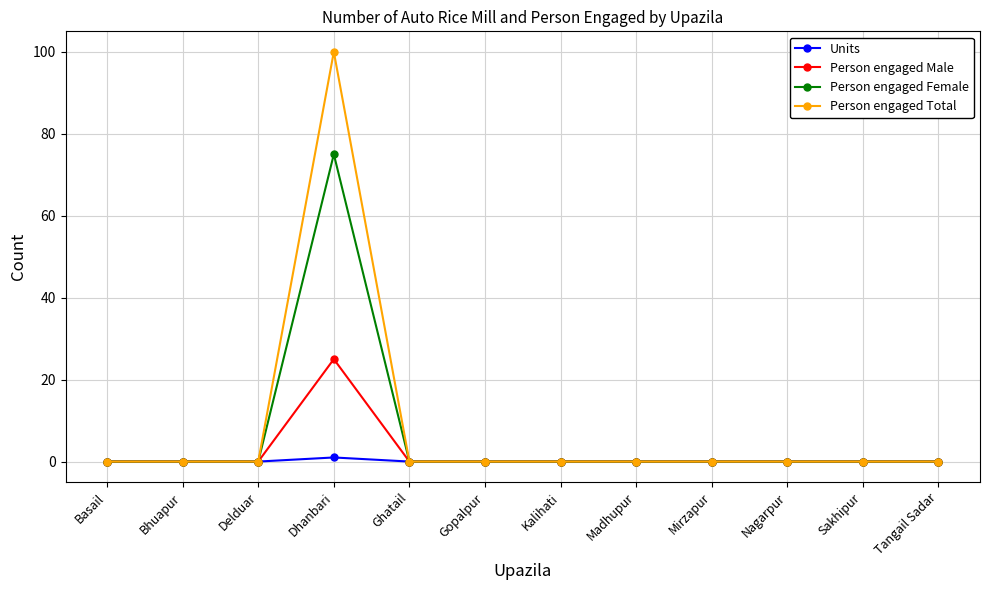

Reading left to right, extract all data points from this chart.

Units: 0	0	0	1	0	0	0	0	0	0	0	0
Person engaged Male: 0	0	0	25	0	0	0	0	0	0	0	0
Person engaged Female: 0	0	0	75	0	0	0	0	0	0	0	0
Person engaged Total: 0	0	0	100	0	0	0	0	0	0	0	0